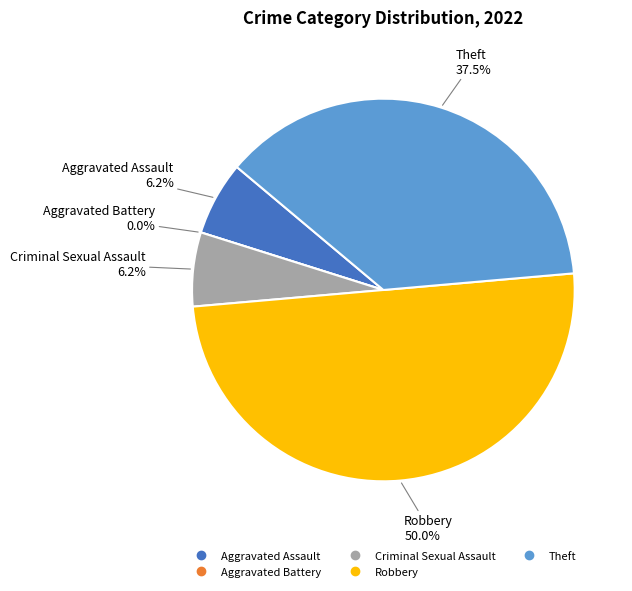

What percentage is the Robbery slice, to the nearest percent?

50%